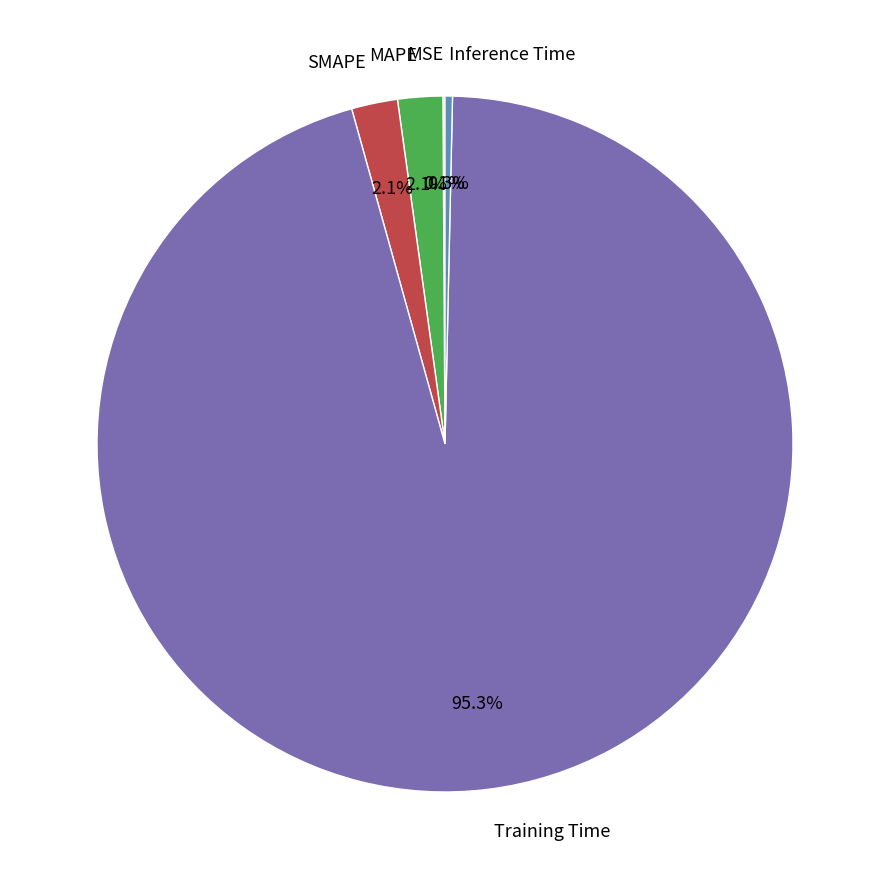

Which has a higher value, Training Time or MAPE?

Training Time